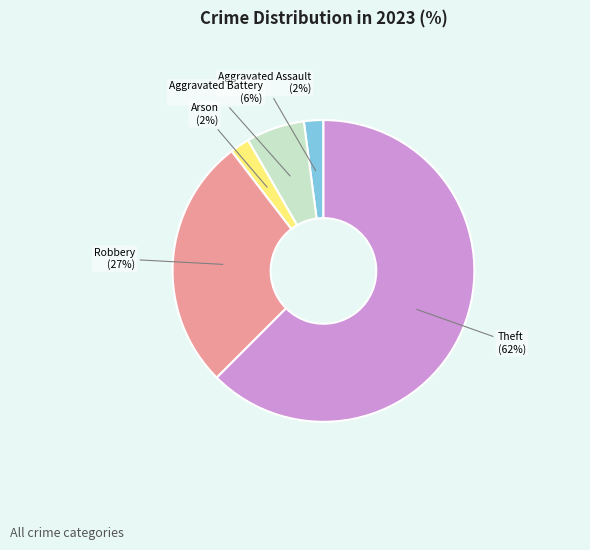

To the nearest percent, what is the average slice percentage?

20%